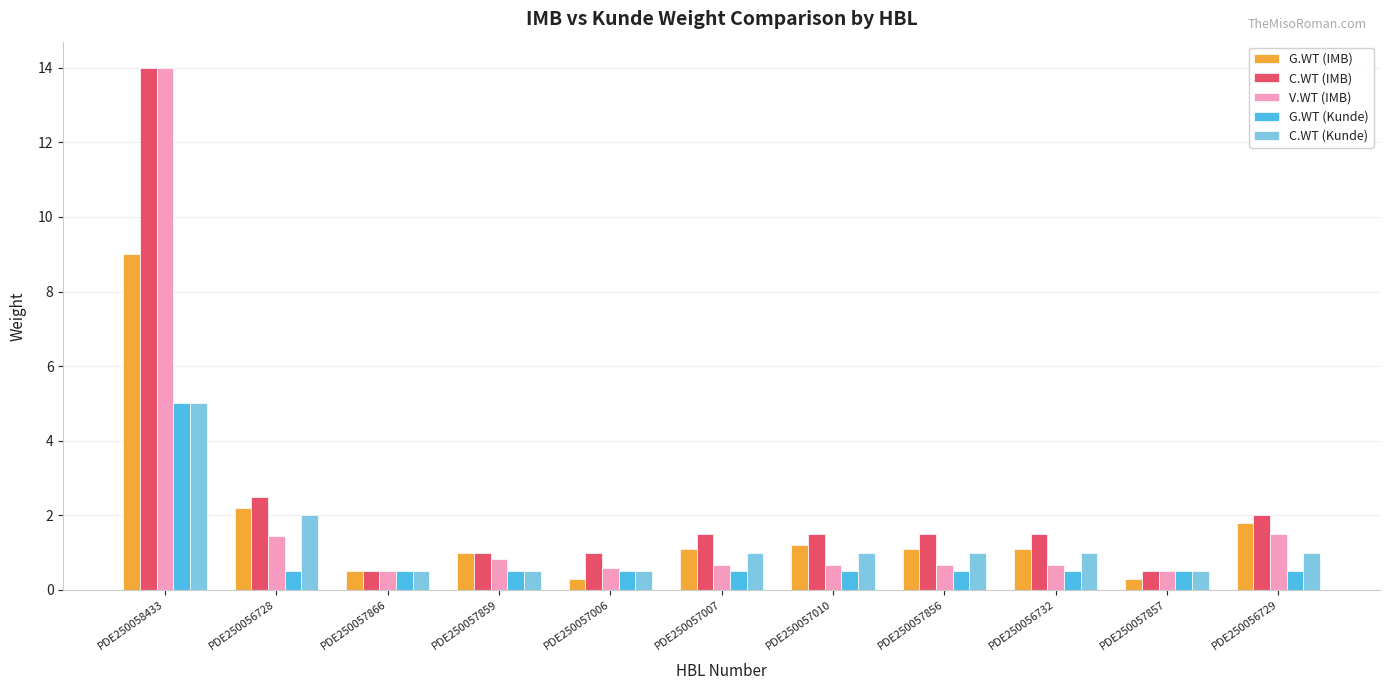

At which category is the sum across all series the highest?

PDE250058433